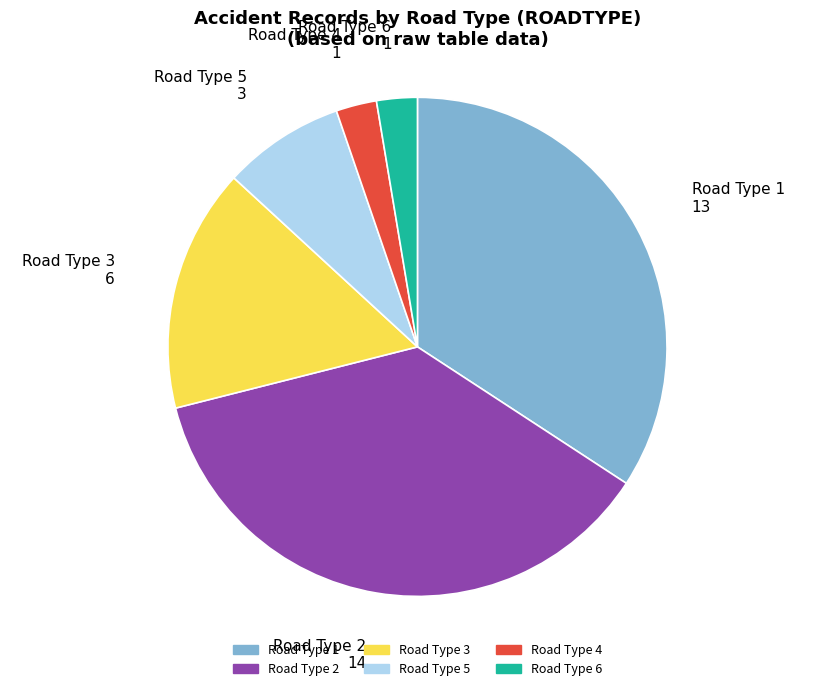

The Road Type 4 slice represents 3% of the pie. True or false?

True